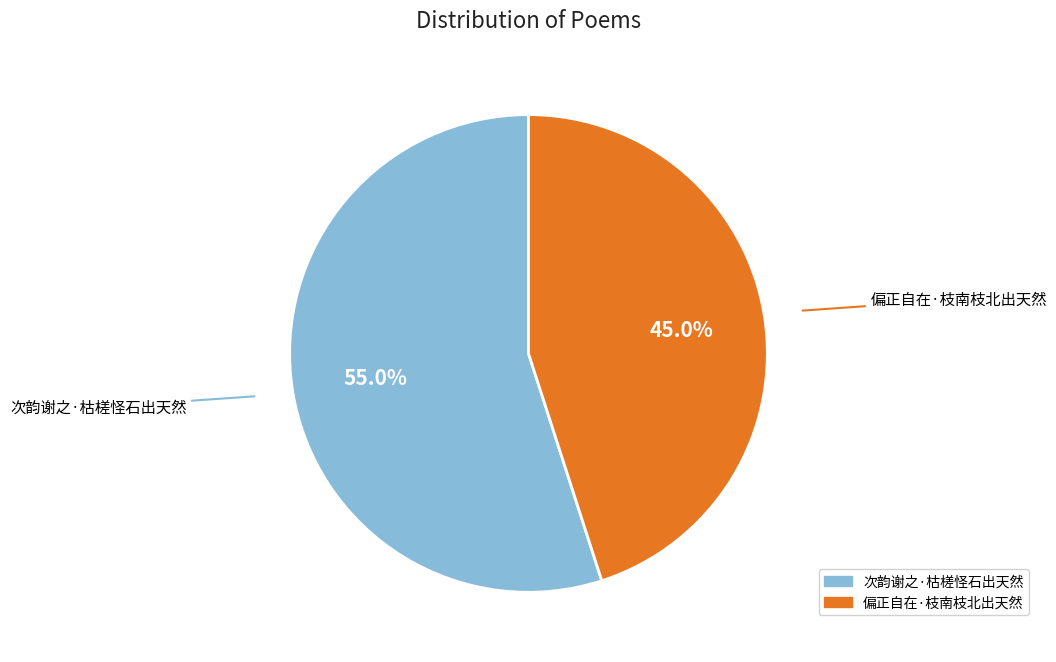

Rank the categories by value from highest to lowest.

次韵谢之·枯槎怪石出天然, 偏正自在·枝南枝北出天然